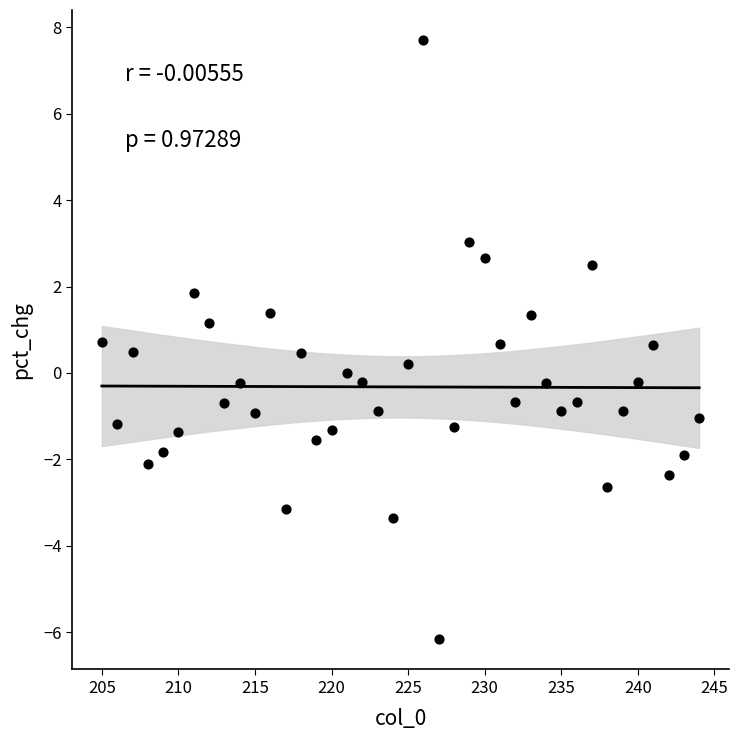

What is the range of Y values (max minus min)?

13.9